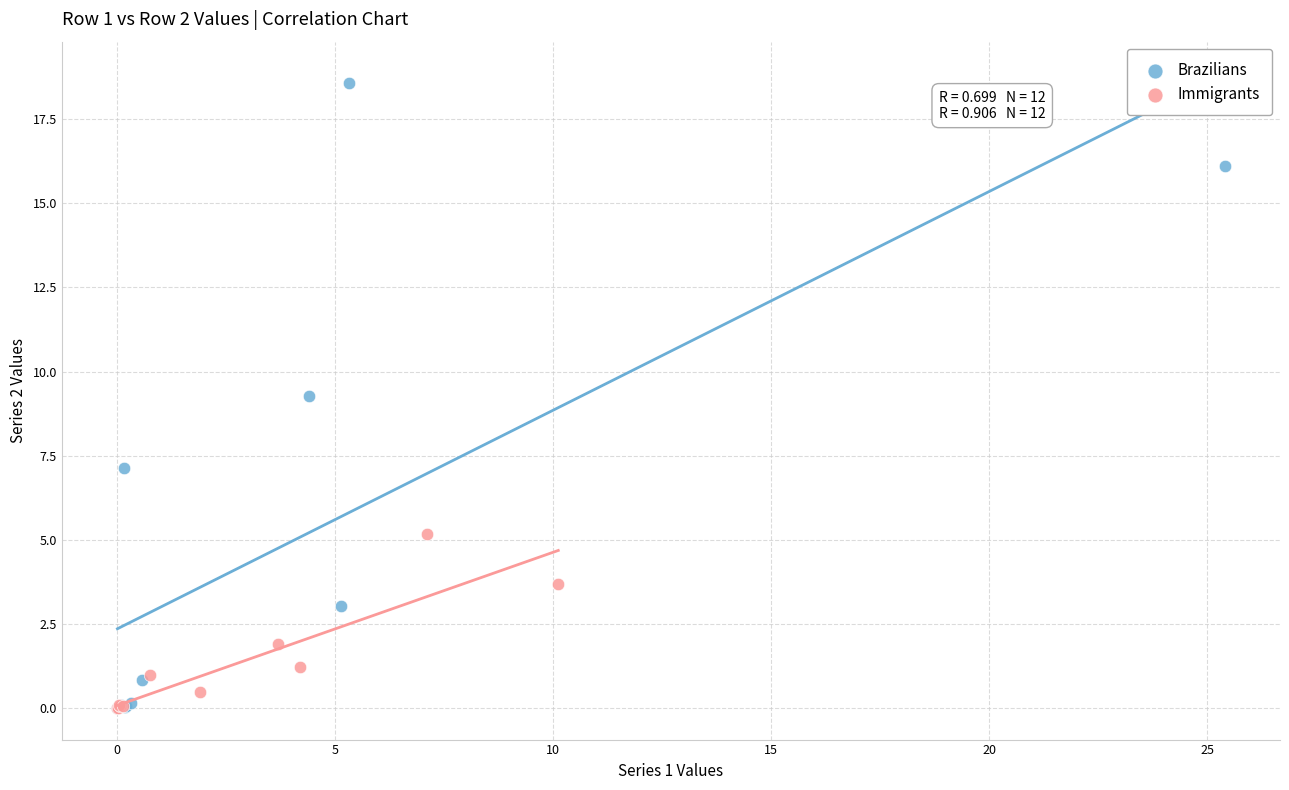

Which series contains the highest Y value?

Brazilians